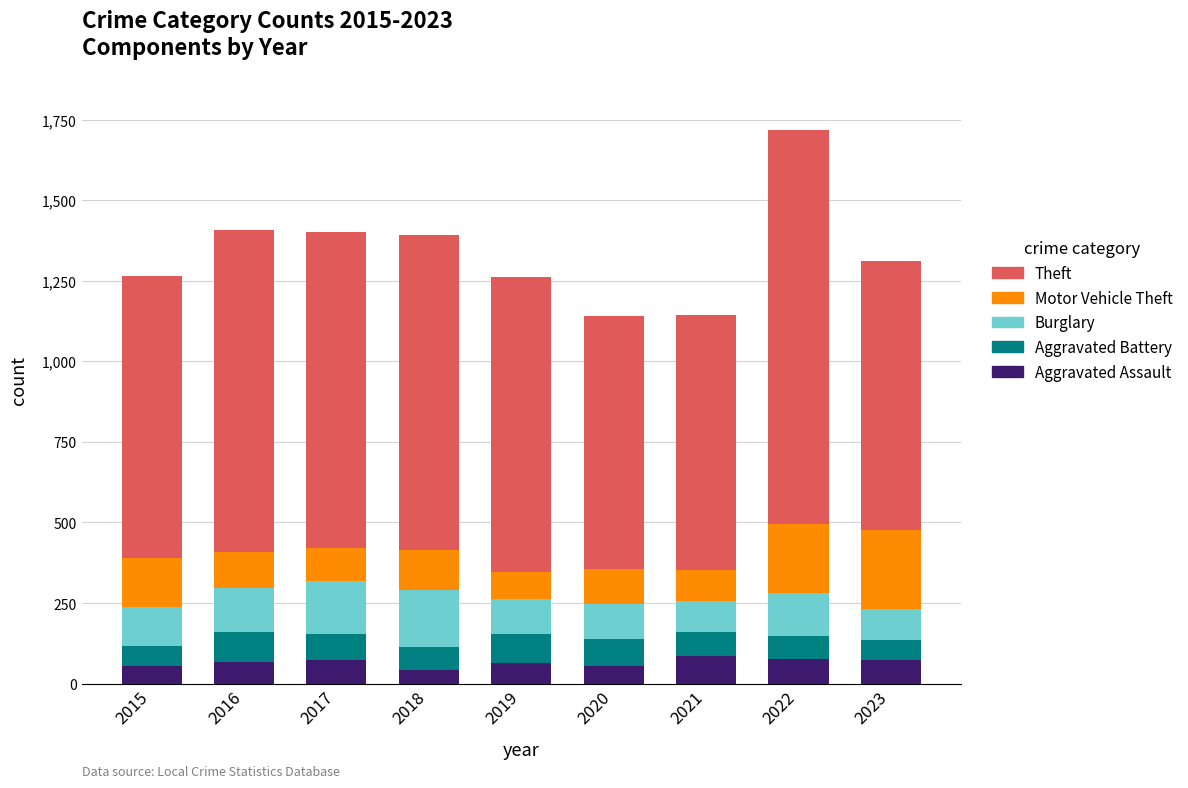

What is the total value across all series at 2019?

1261